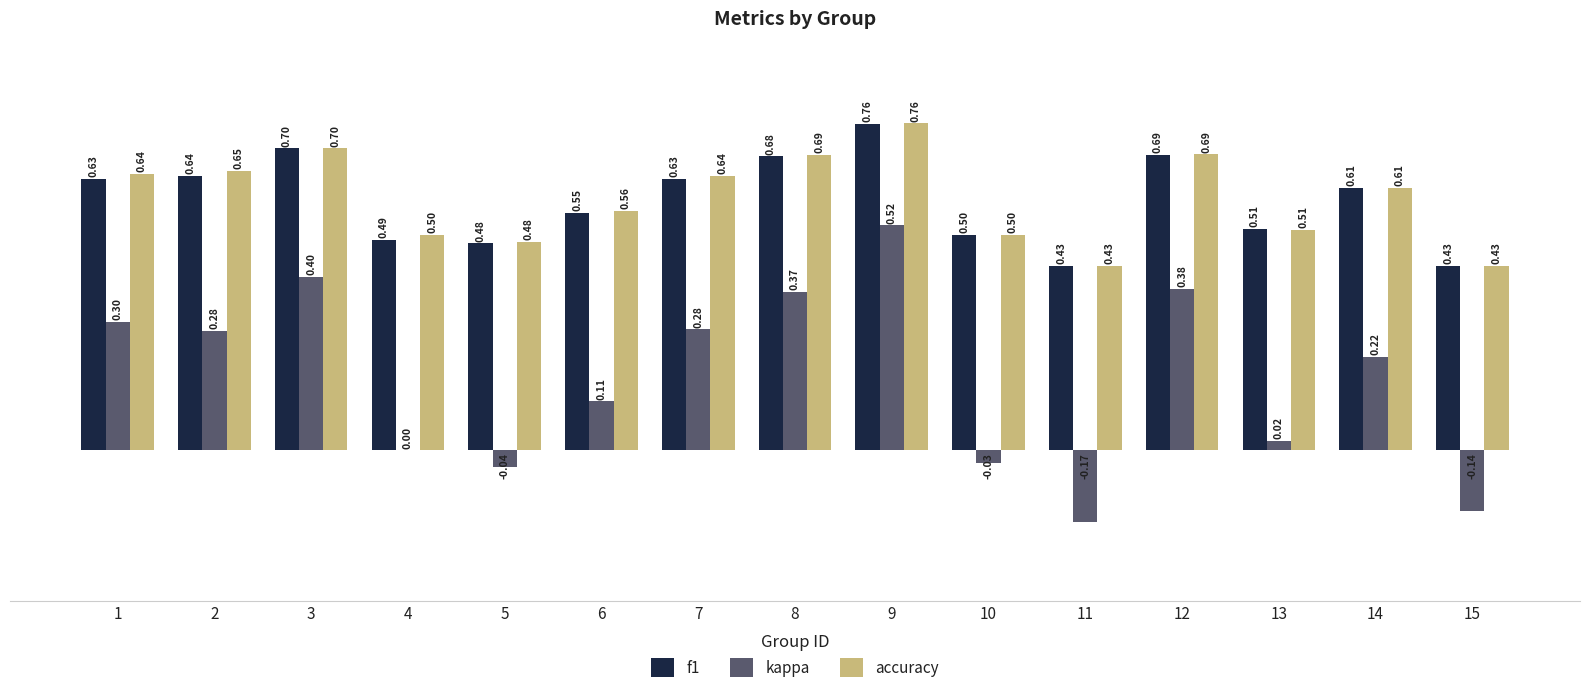

What is the total value across all series at 13?

1.0